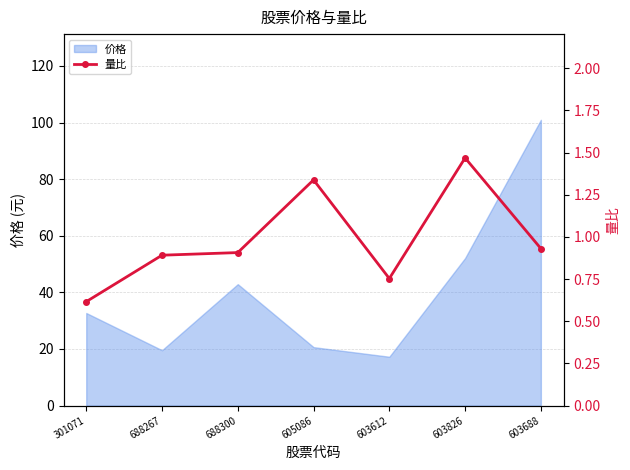

Which category has the highest value across all series?

603826